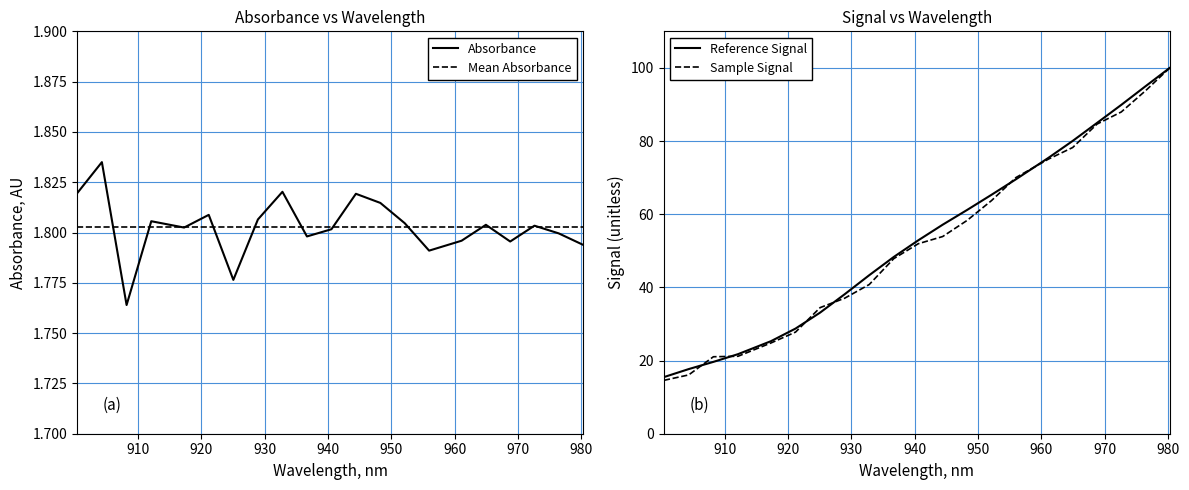

True or false: Reference Signal and Absorbance cross at least once.

False